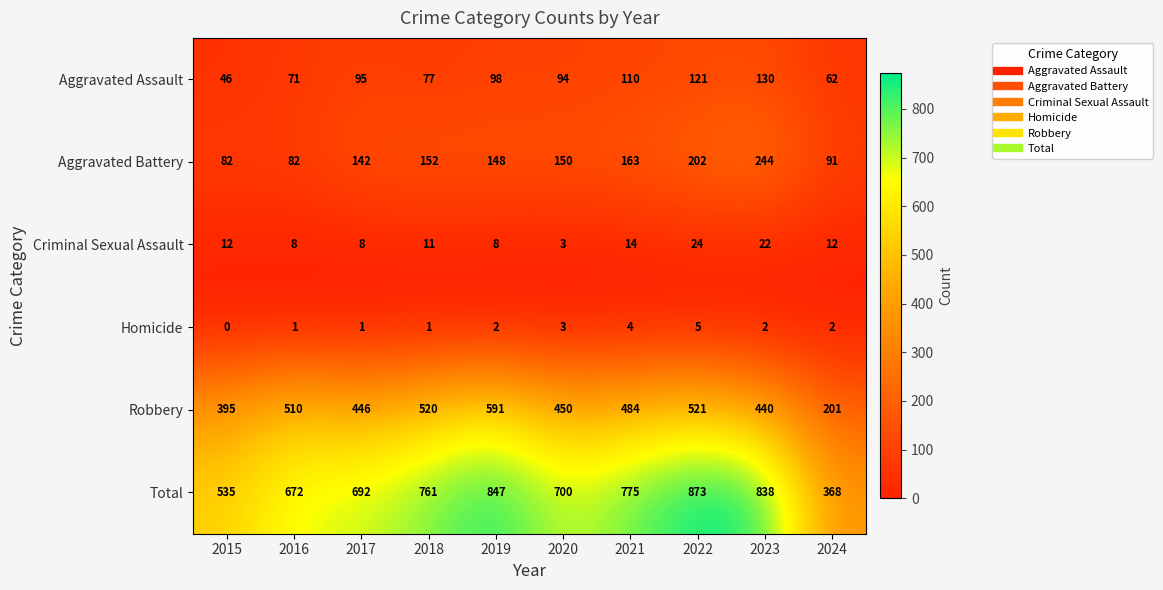

Which series has the largest total across all categories?

Total